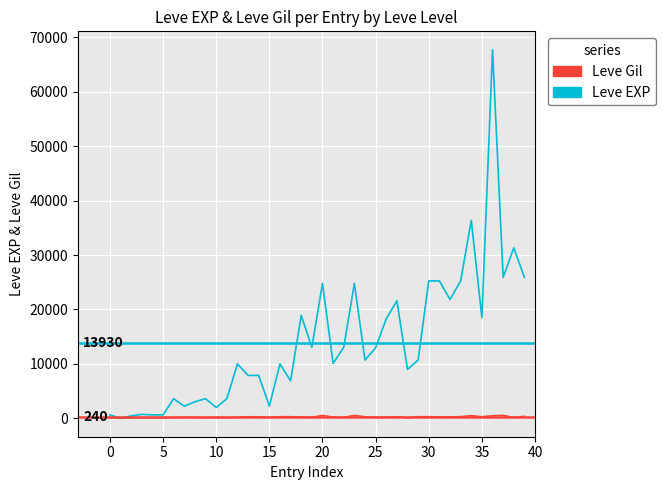

List the series in order of their peak value, lowest first.

Leve Gil, Leve EXP